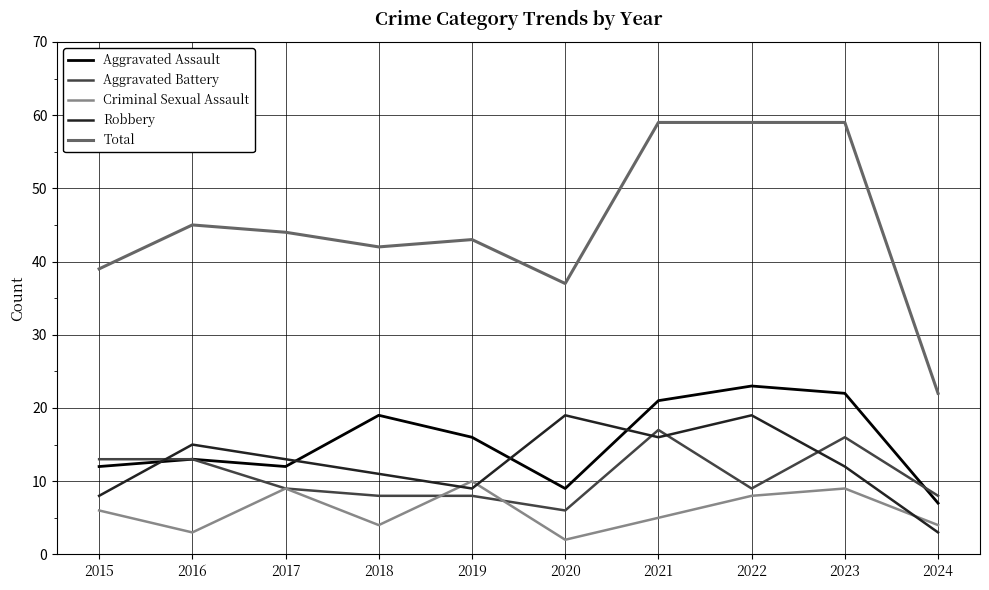

At which label does Total first exceed 44?

2016